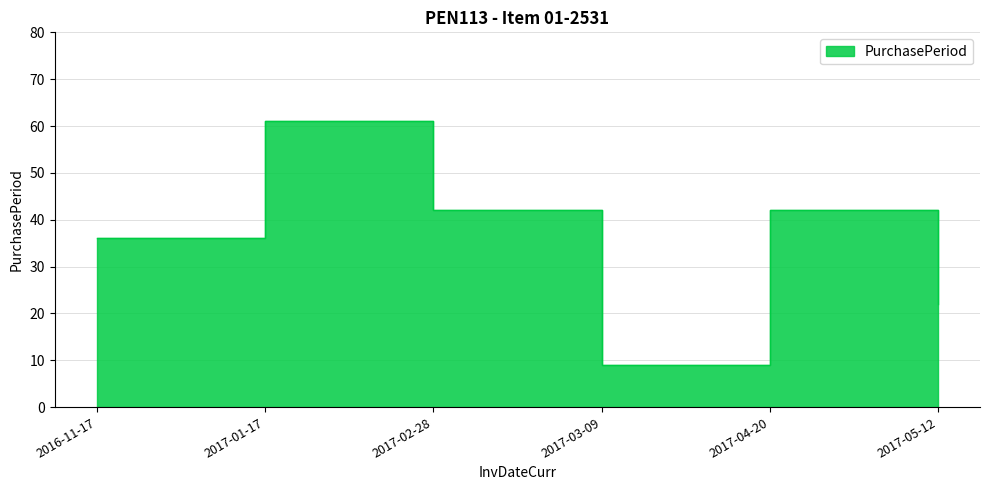

What is the average value?

35